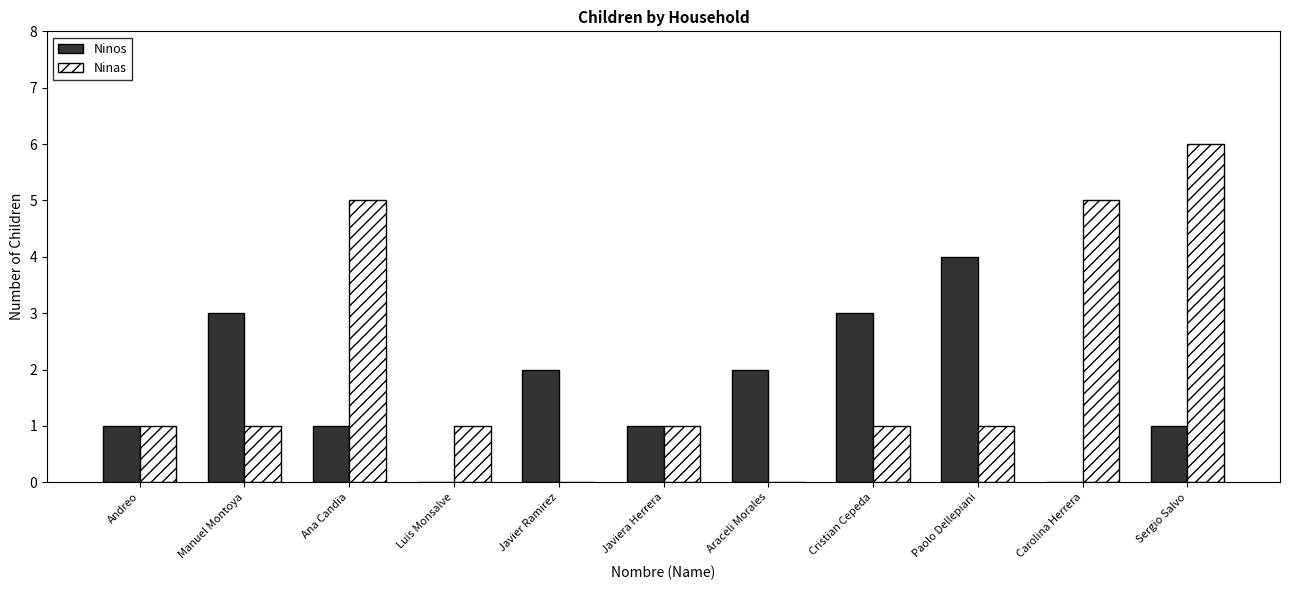

Which category has the highest value across all series?

Sergio Salvo